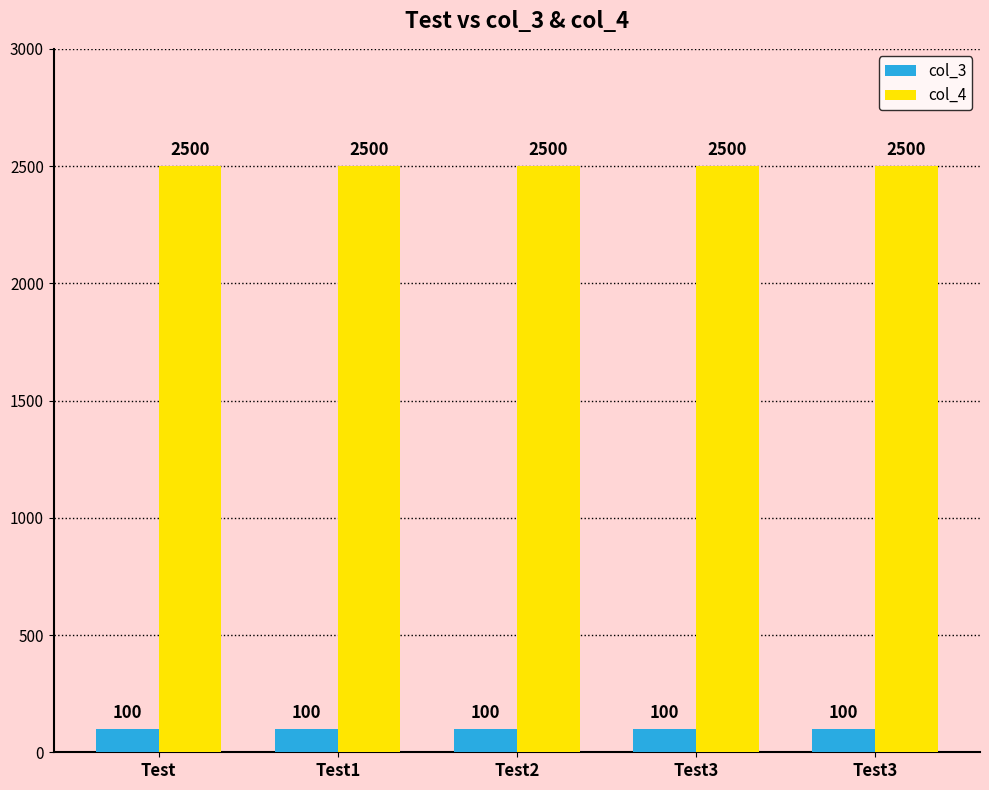

What are all the series names shown in the legend?

col_3, col_4